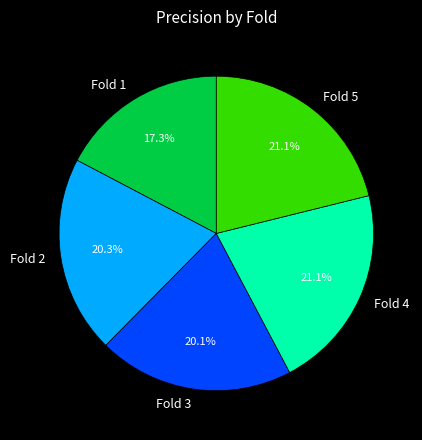

Is the sum of Fold 2 and Fold 1 greater than half?

No